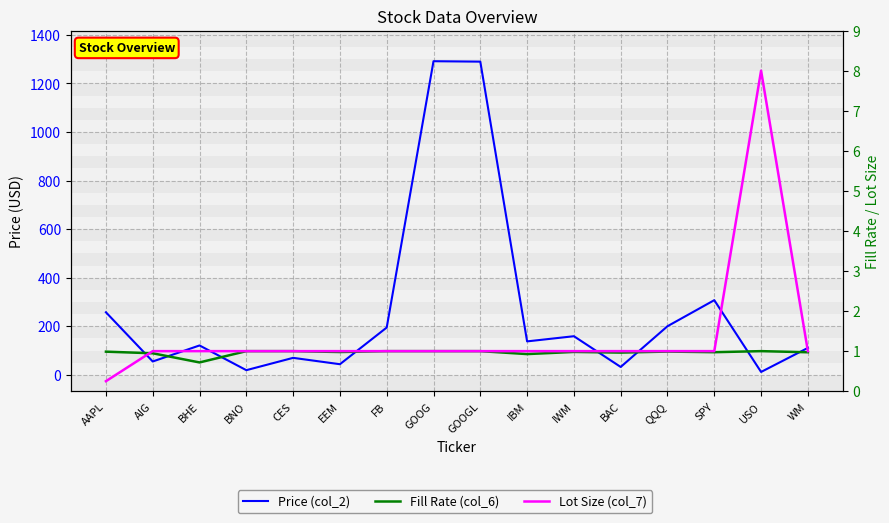

Reading right to left, what are all the values shown in this chart?

Price (col_2): WM=110.8	USO=11.8	SPY=307.4	QQQ=200.1	BAC=32.4	IWM=158.9	IBM=137.7	GOOGL=1289.6	GOOG=1291.4	FB=194.7	EEM=43.6	CES=69.9	BNO=19.1	BHE=120.9	AIG=54.9	AAPL=257.5
Fill Rate (col_6): WM=1.0	USO=1.0	SPY=1.0	QQQ=1.0	BAC=1.0	IWM=1.0	IBM=0.9	GOOGL=1.0	GOOG=1.0	FB=1.0	EEM=1.0	CES=1.0	BNO=1.0	BHE=0.7	AIG=0.9	AAPL=1.0
Lot Size (col_7): WM=1.0	USO=8.0	SPY=1.0	QQQ=1.0	BAC=1.0	IWM=1.0	IBM=1.0	GOOGL=1.0	GOOG=1.0	FB=1.0	EEM=1.0	CES=1.0	BNO=1.0	BHE=1.0	AIG=1.0	AAPL=0.2